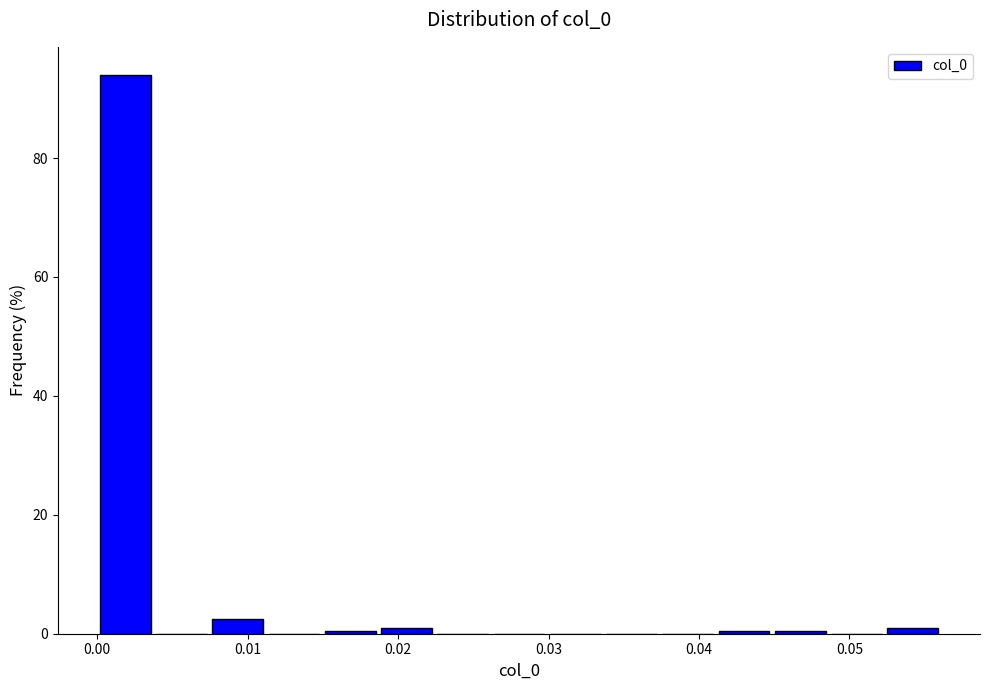

Read against the x-axis, roughly where is the centre of the tallest bar?

0.002